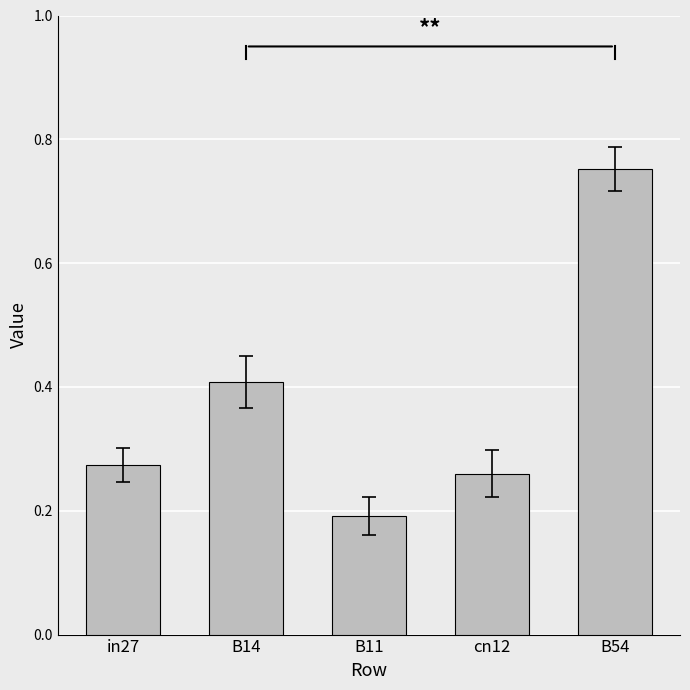

At which label is the value closest to 0?

B11